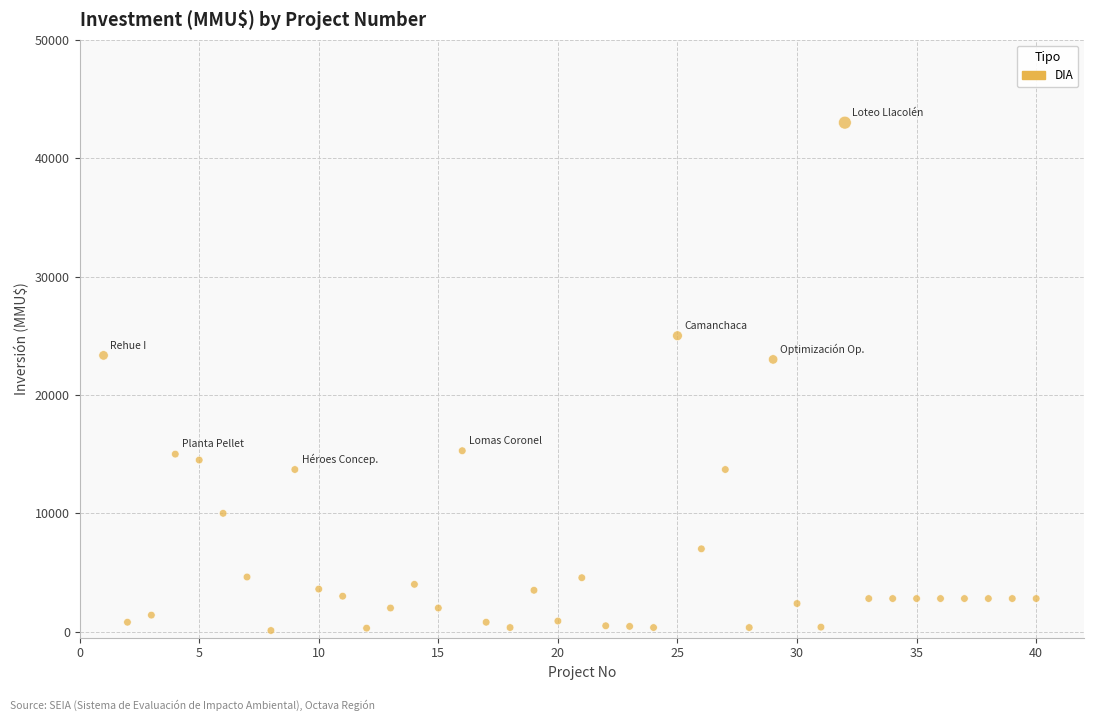

What is the range of Y values (max minus min)?

42900